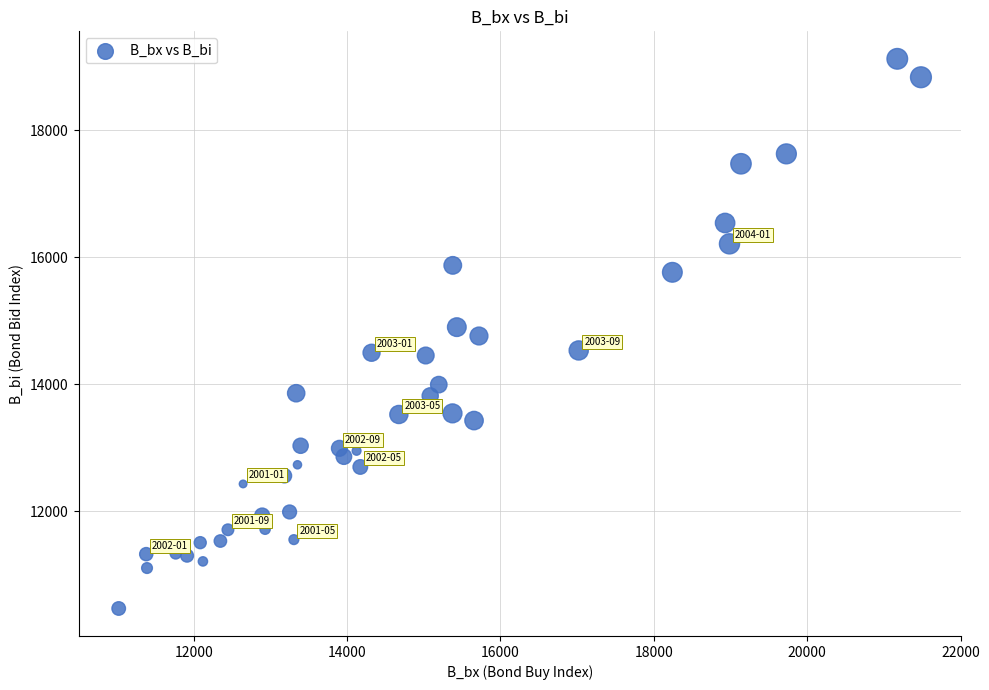

What is the range of Y values (max minus min)?

8648.9